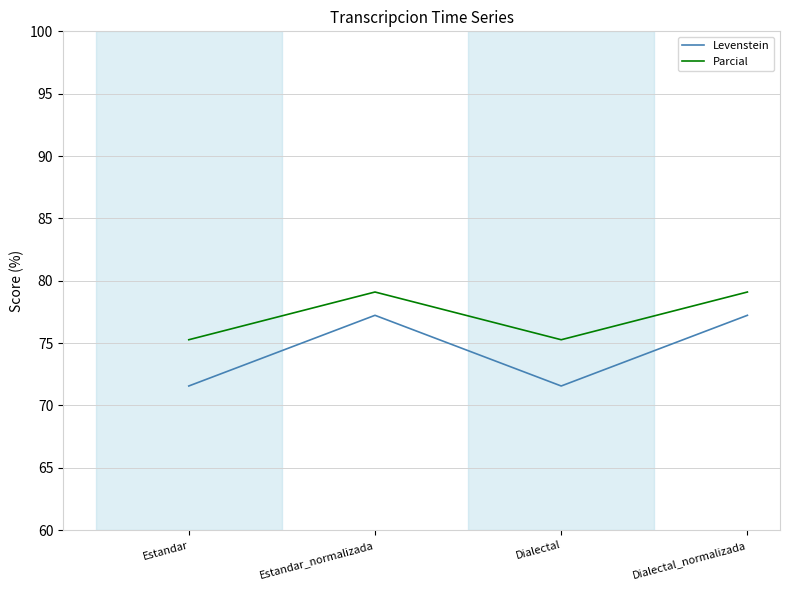

Read the Levenstein value at Estandar_normalizada.

77.2